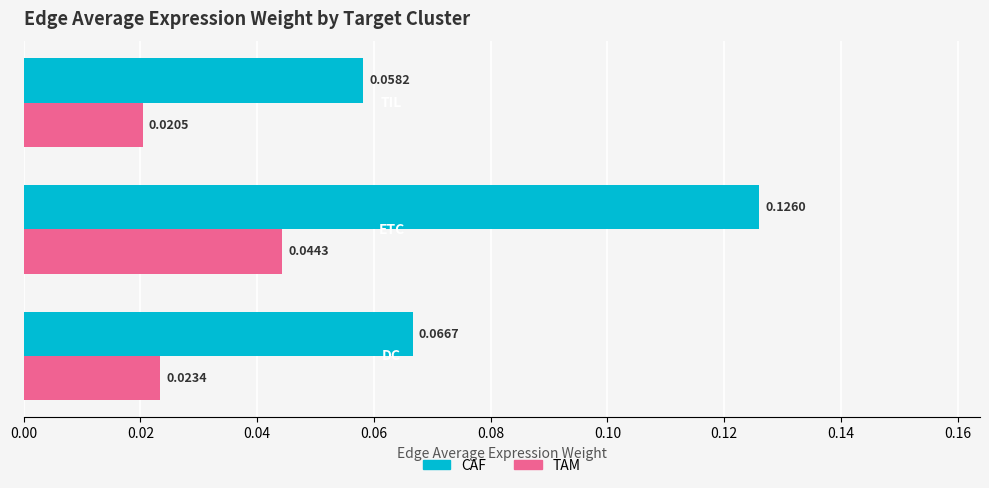

At how many categories does at least one series exceed 0?

3